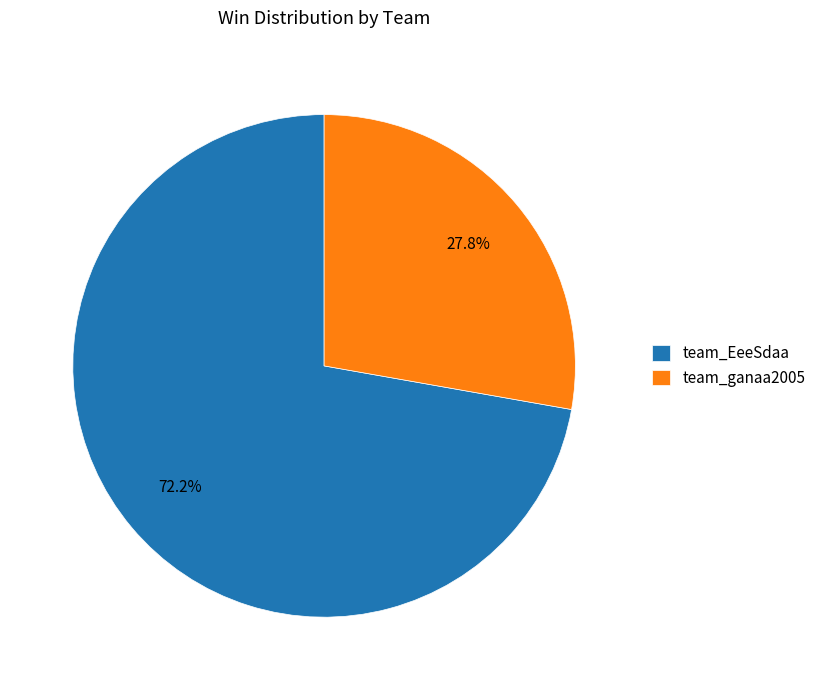

Combined, what portion of the pie is team_EeeSdaa and team_ganaa2005?

100.0%